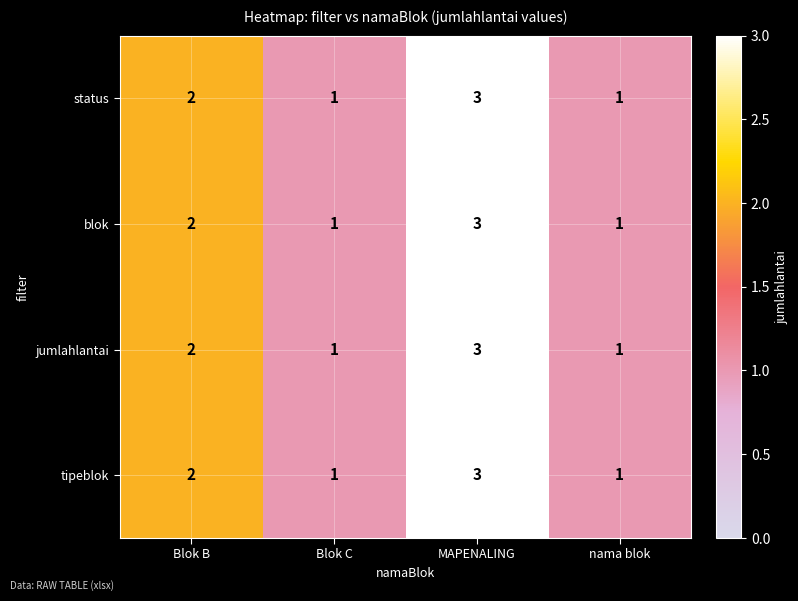

Is the value of blok at Blok C greater than the value of tipeblok at MAPENALING?

No